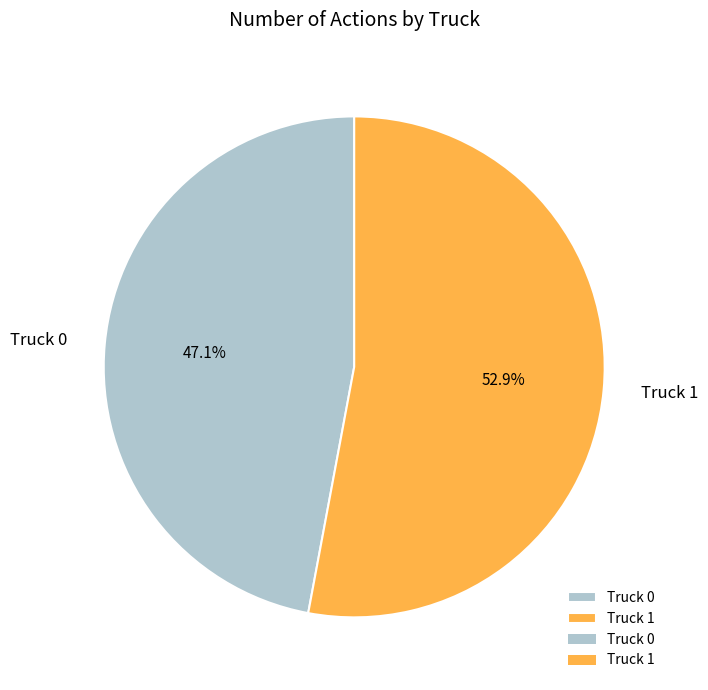

Is there any slice that represents more than half of the pie?

Yes